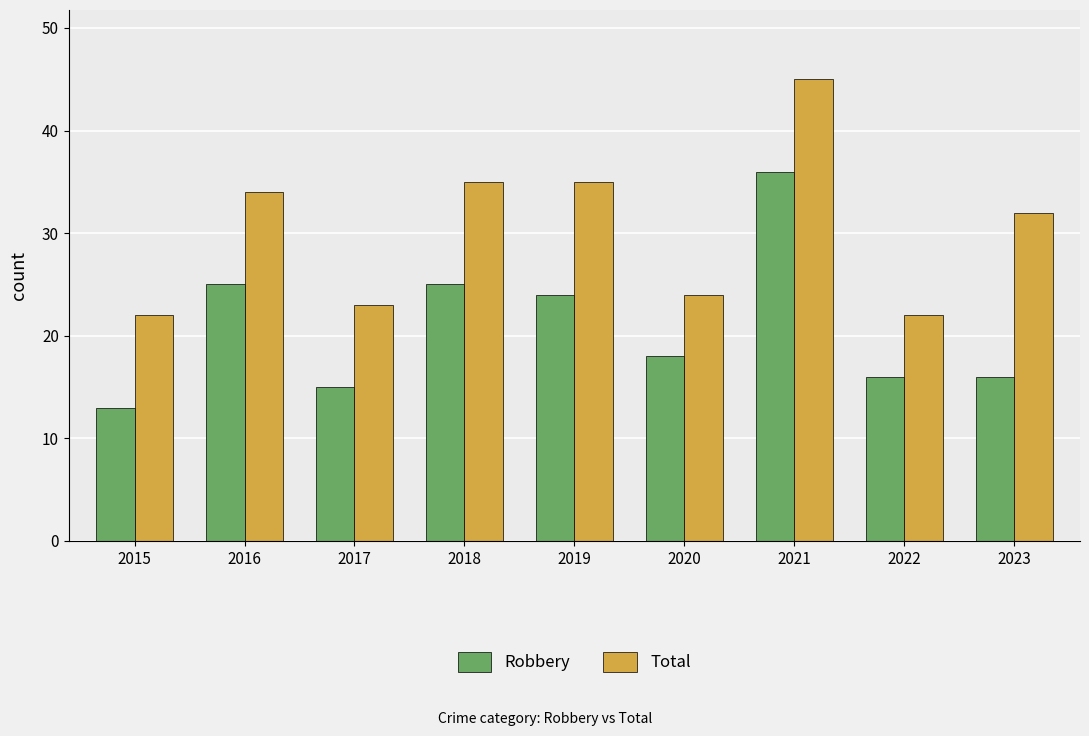

Where is Robbery nearest to the value 24?

2019